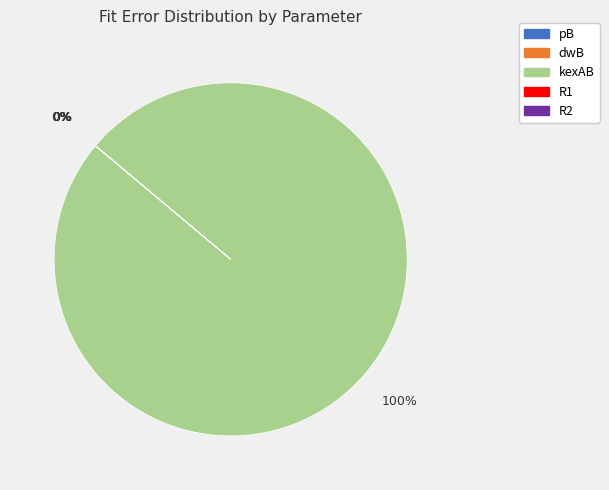

To the nearest percent, what portion does kexAB represent?

100%